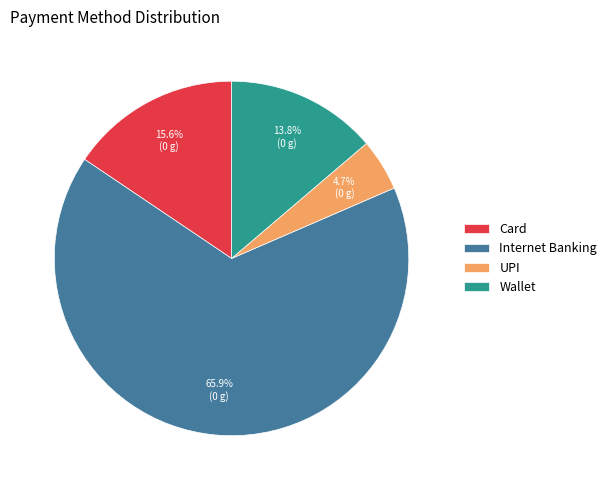

Which category accounts for the majority?

Internet Banking